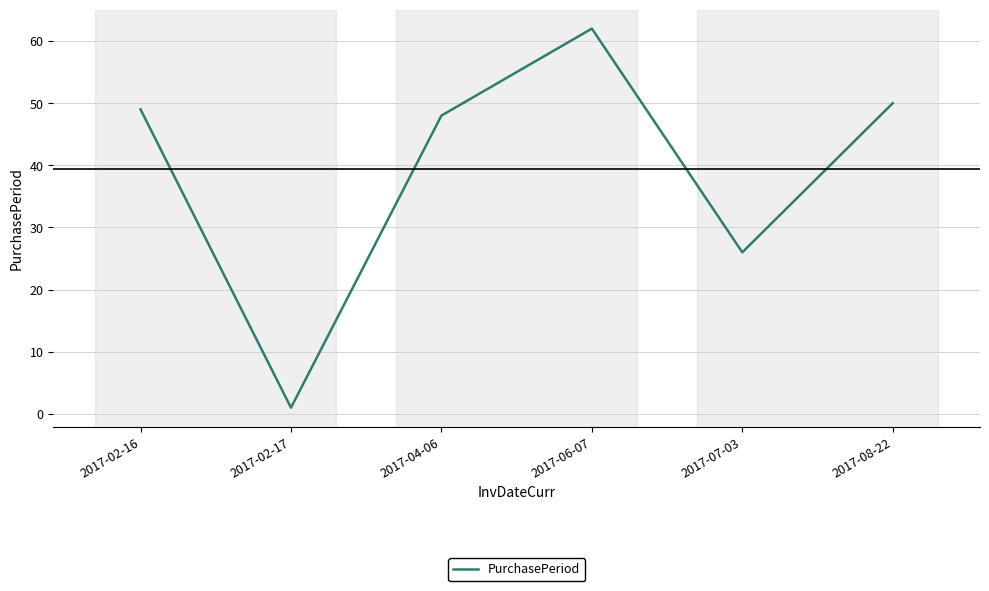

What is the difference between the values at 2017-04-06 and 2017-02-17?

47